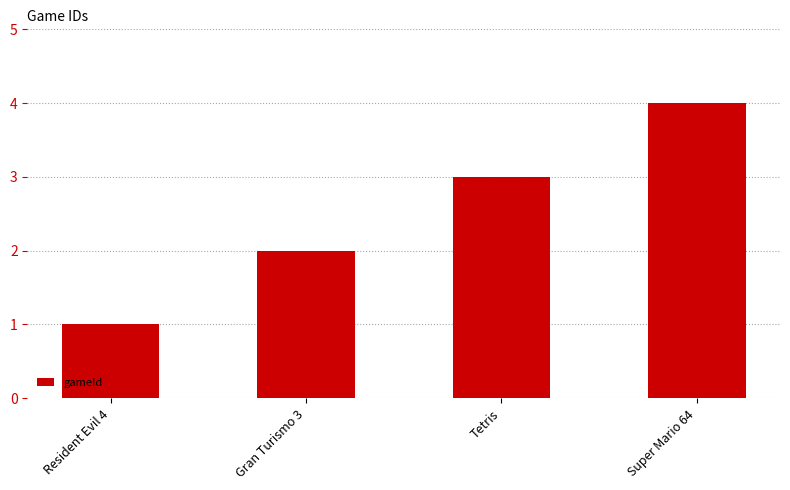

Reading right to left, what are all the values shown in this chart?

4	3	2	1